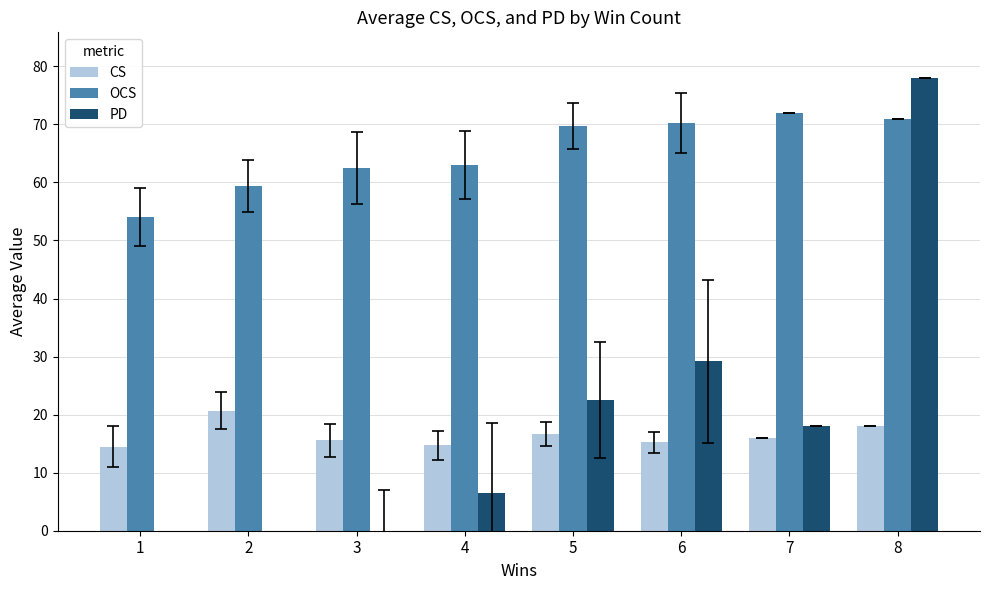

What is the difference between the maximum and minimum values in the OCS series?

18.0